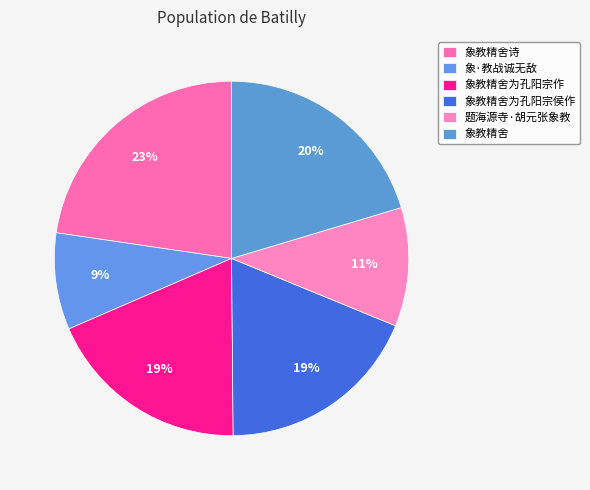

Which category has the biggest portion of the pie?

象教精舍诗